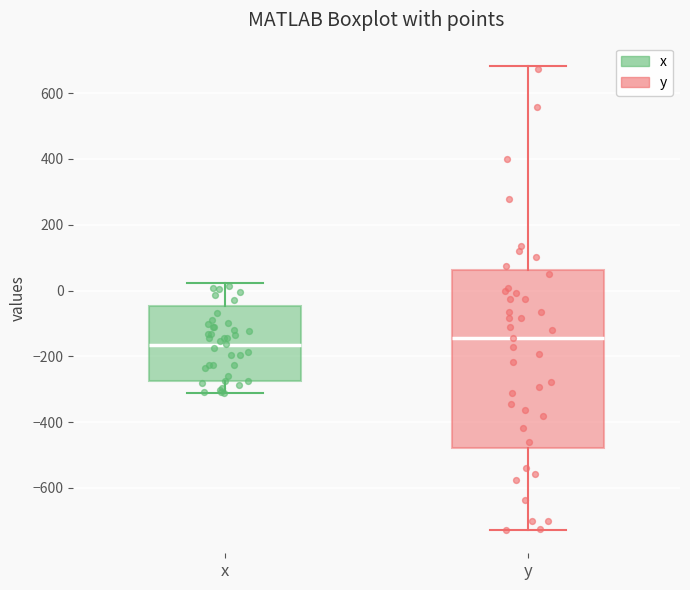

Reading left to right, transcribe this box plot: for each box, give where its median line is, the range the box spans, and where its two whiskers end, as read against the y-axis. The values are not printed on the chart, so give them approximately, as read against the axis.

x: median -160, box -280 to -40, whiskers -320 to 20
y: median -140, box -480 to 60, whiskers -720 to 680